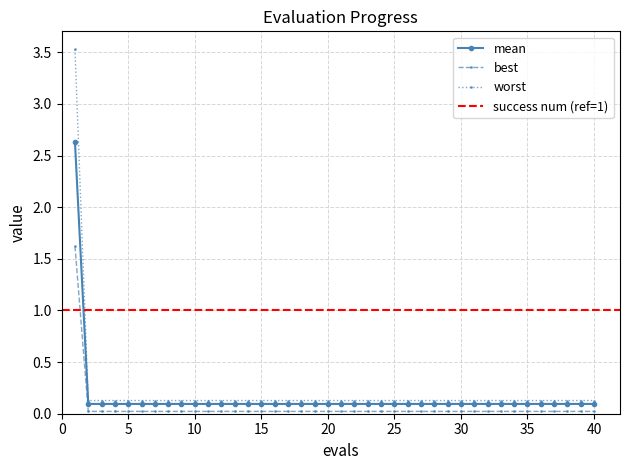

Which category has the highest value in the worst series?

1